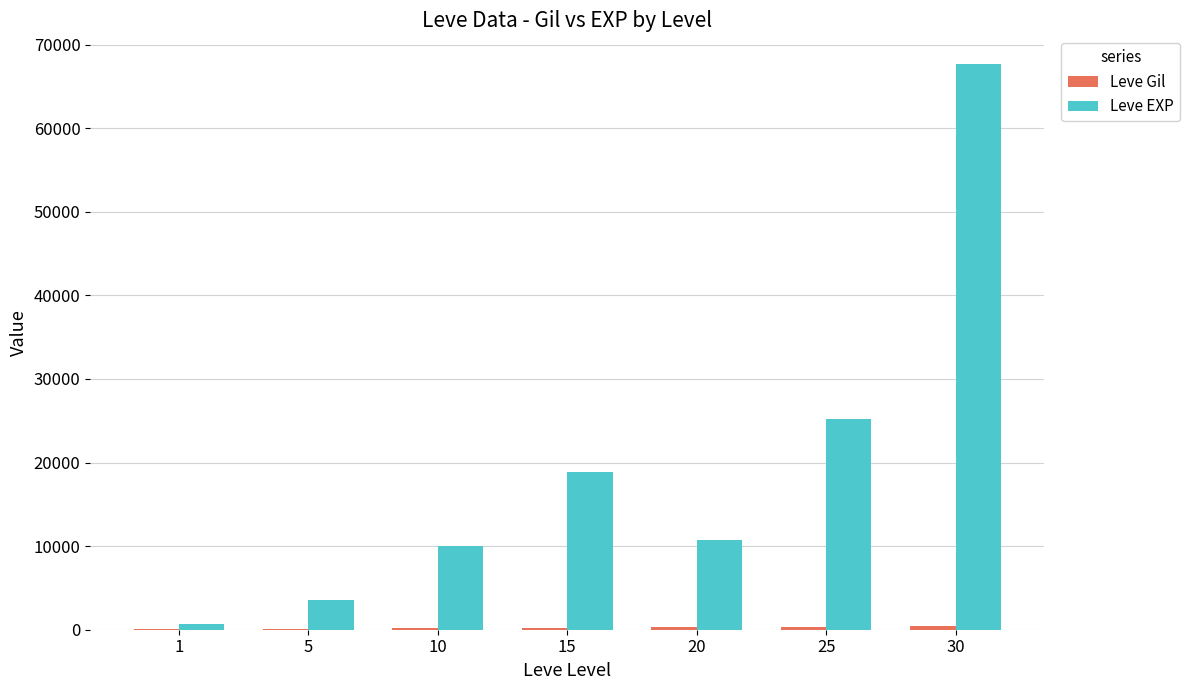

At which category is the sum across all series the highest?

30